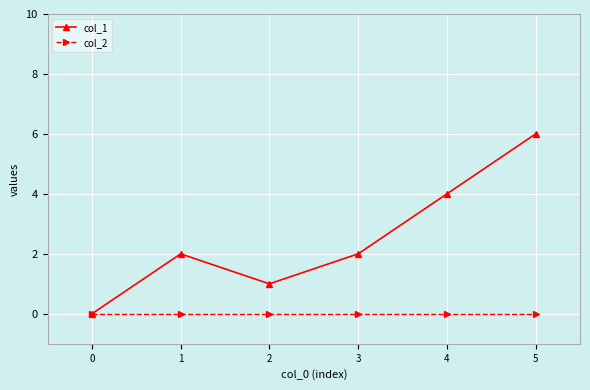

Does the chart have visible grid lines?

Yes